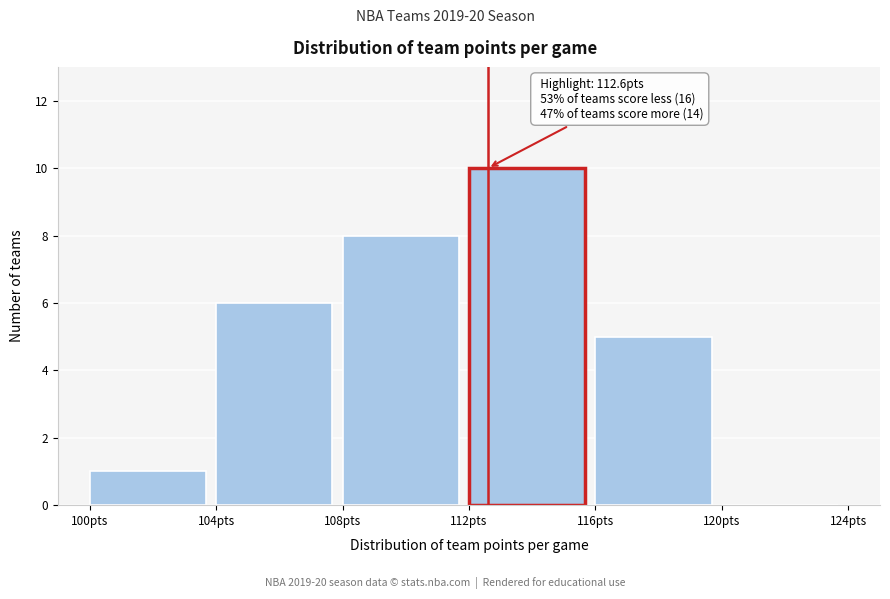

Over which range of the x-axis is the bar tallest?

112 to 116